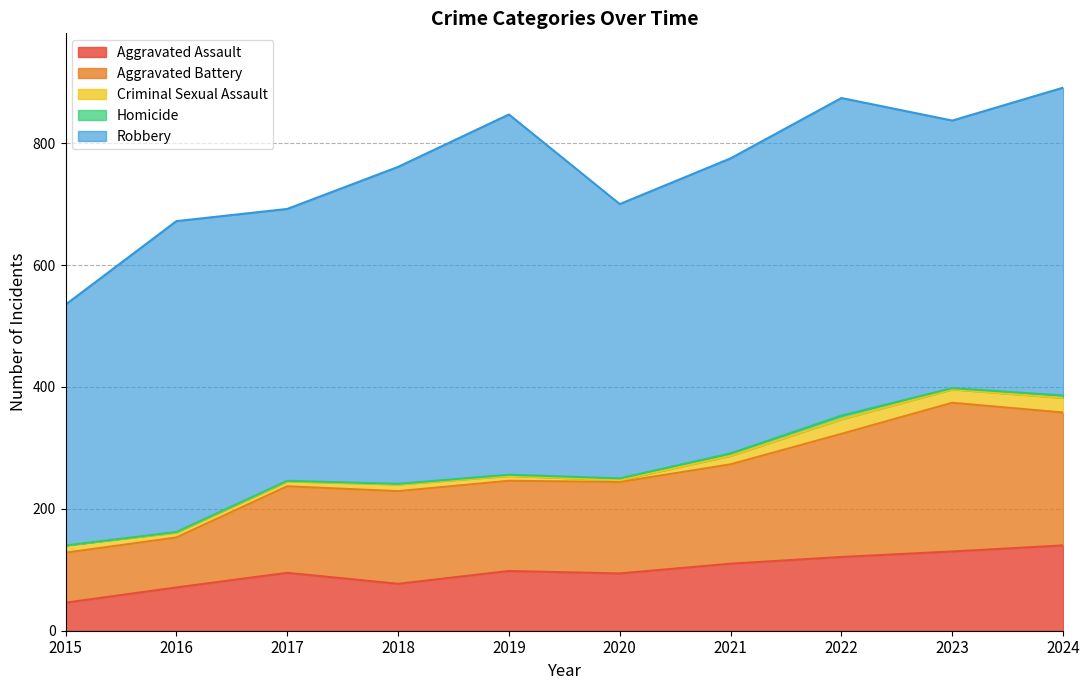

What are all the series names shown in the legend?

Aggravated Assault, Aggravated Battery, Criminal Sexual Assault, Homicide, Robbery